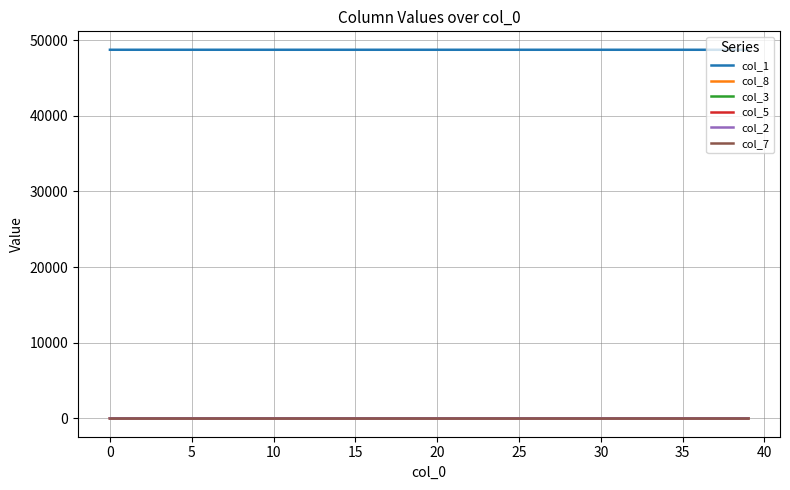

True or false: col_8 and col_1 cross at least once.

False